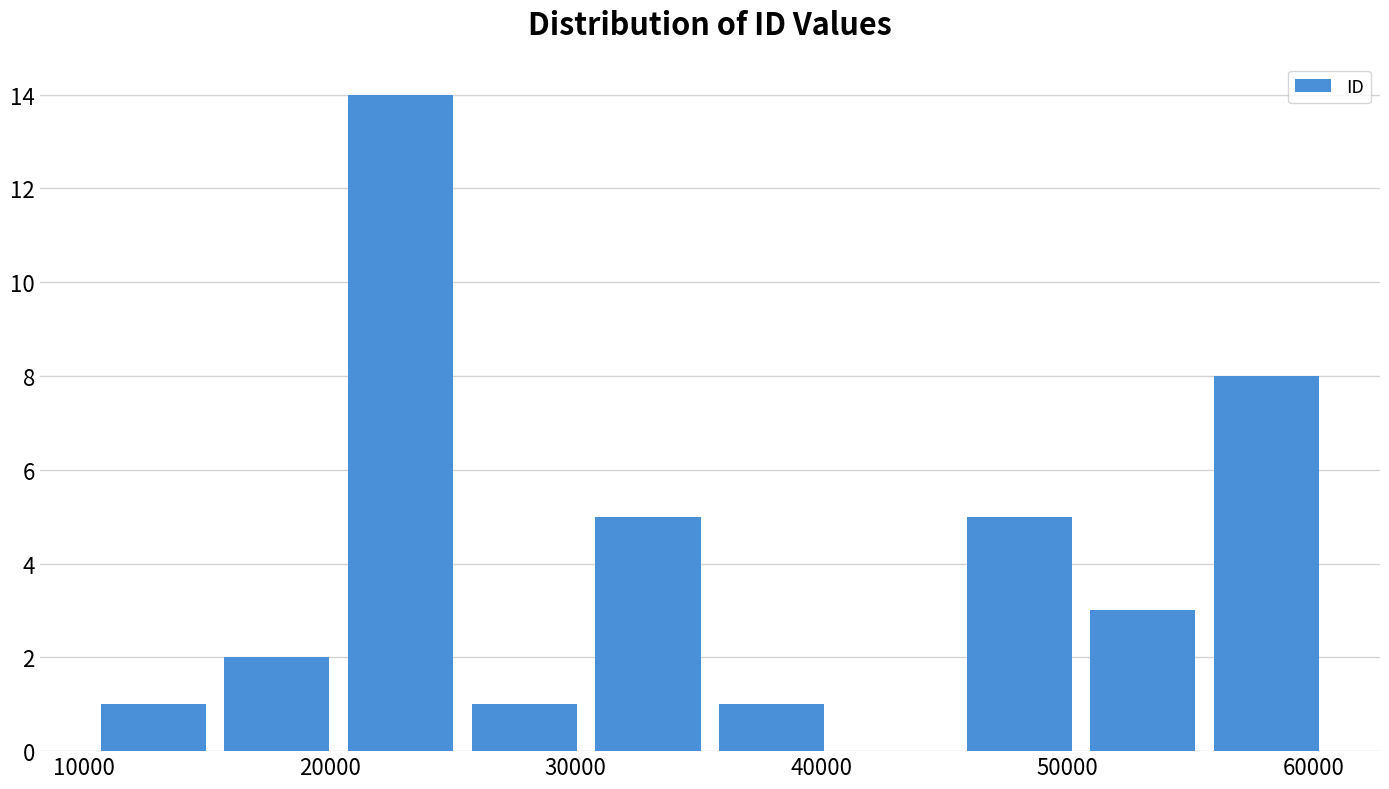

Which range on the x-axis has the tallest bar?

20000 to 25000